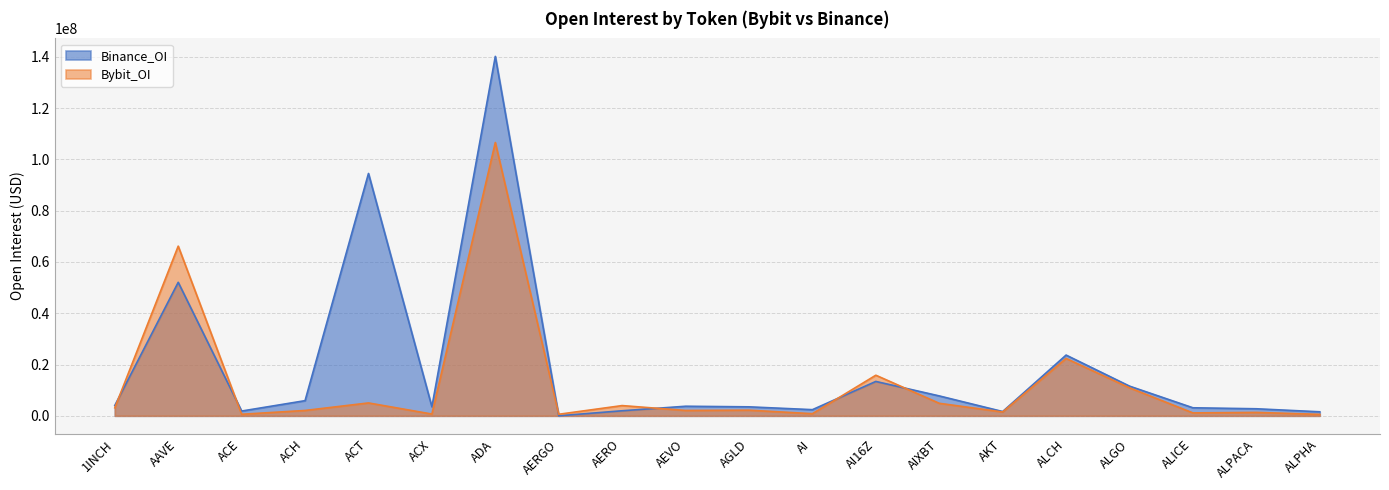

Reading right to left, extract all data points from this chart.

Bybit_OI: ALPHA=557394	ALPACA=1325225	ALICE=1132208	ALGO=10917879	ALCH=22362887	AKT=1493178	AIXBT=4876797	AI16Z=15824946	AI=823237	AGLD=2189767	AEVO=2083845	AERO=3985207	AERGO=596203	ADA=106591108	ACX=680830	ACT=5019080	ACH=2081475	ACE=594162	AAVE=66163119	1INCH=3108509
Binance_OI: ALPHA=1561515	ALPACA=2742957	ALICE=3126813	ALGO=11571854	ALCH=23683221	AKT=1664600	AIXBT=7755727	AI16Z=13401532	AI=2395215	AGLD=3495055	AEVO=3727354	AERO=1965128	AERGO=0	ADA=140175975	ACX=3507365	ACT=94511175	ACH=5902473	ACE=1853457	AAVE=52060194	1INCH=4036146